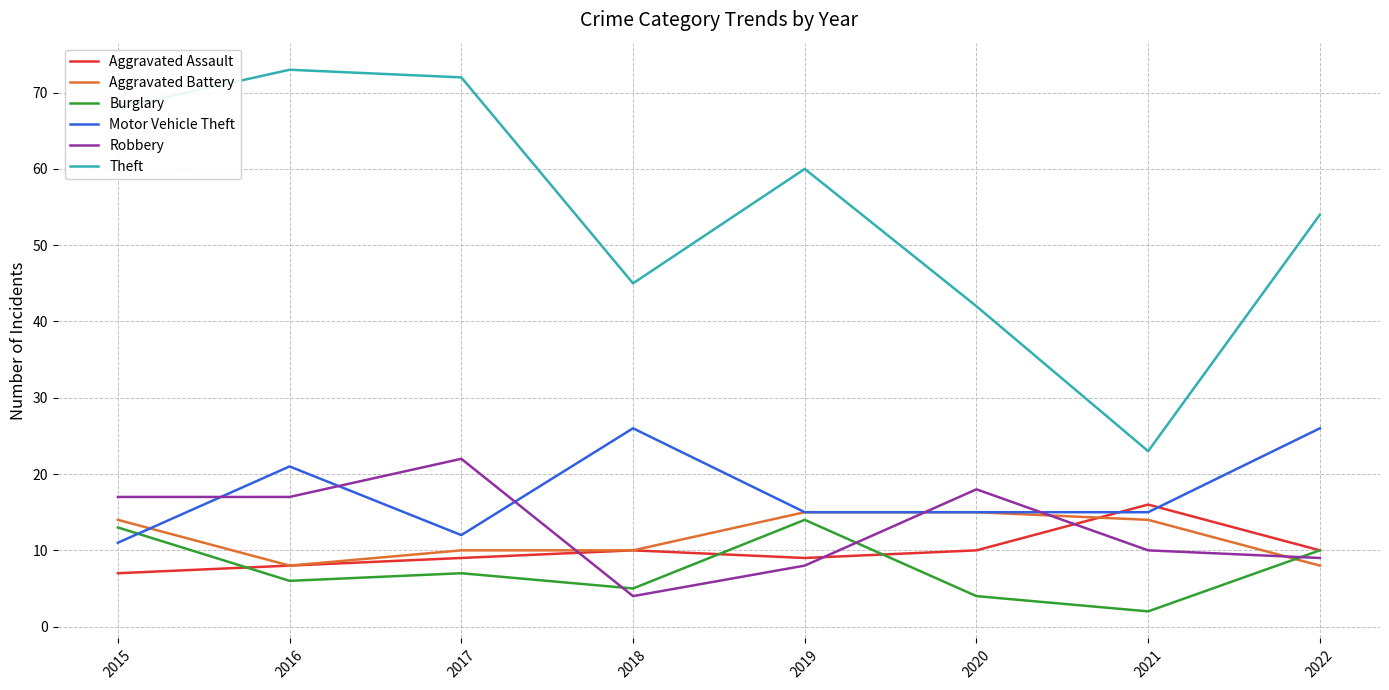

Reading left to right, what are all the values shown in this chart?

Aggravated Assault: 7	8	9	10	9	10	16	10
Aggravated Battery: 14	8	10	10	15	15	14	8
Burglary: 13	6	7	5	14	4	2	10
Motor Vehicle Theft: 11	21	12	26	15	15	15	26
Robbery: 17	17	22	4	8	18	10	9
Theft: 68	73	72	45	60	42	23	54